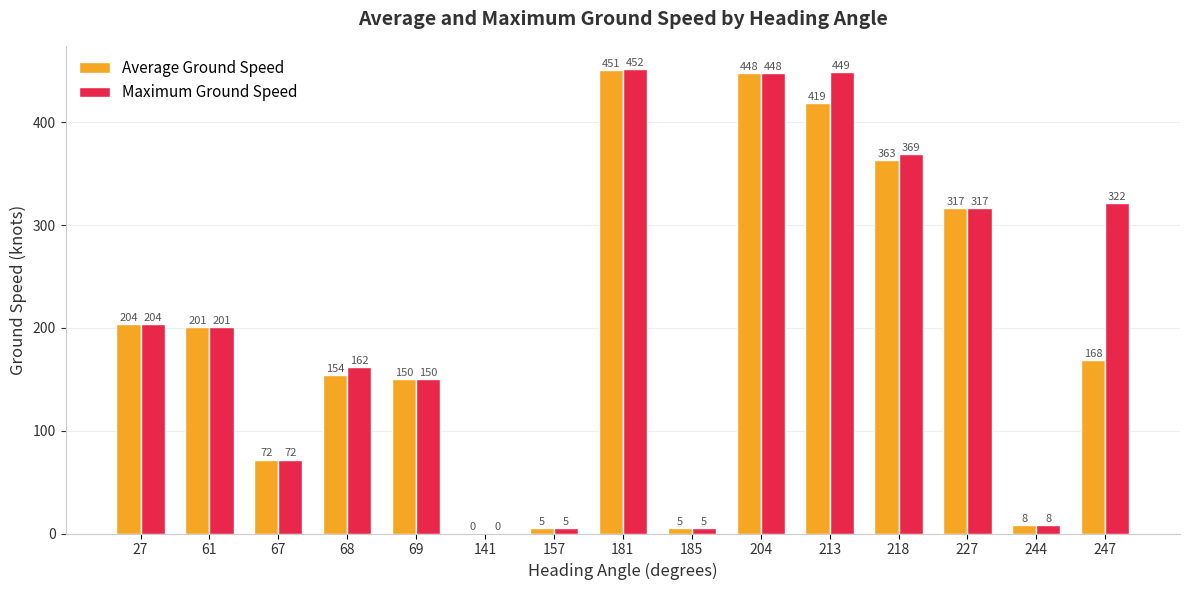

The Maximum Ground Speed series shows 349.8 at 61. True or false?

False